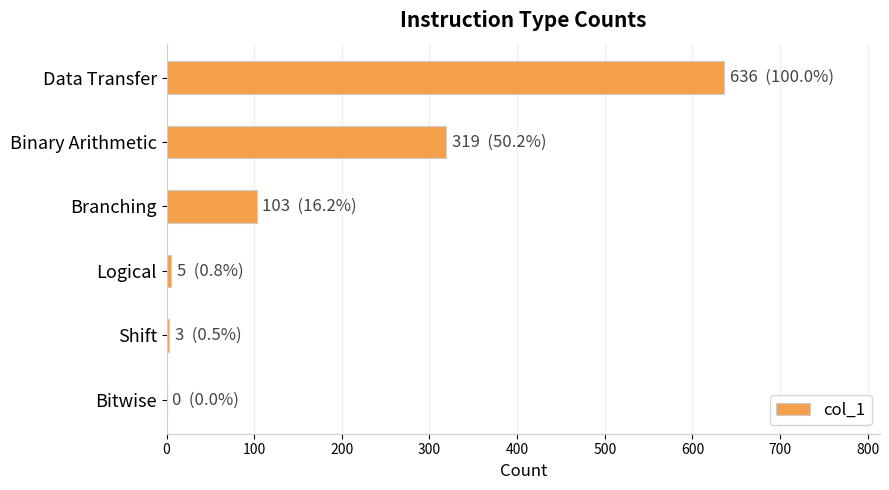

The chart shows a value of 225 at Bitwise. True or false?

False